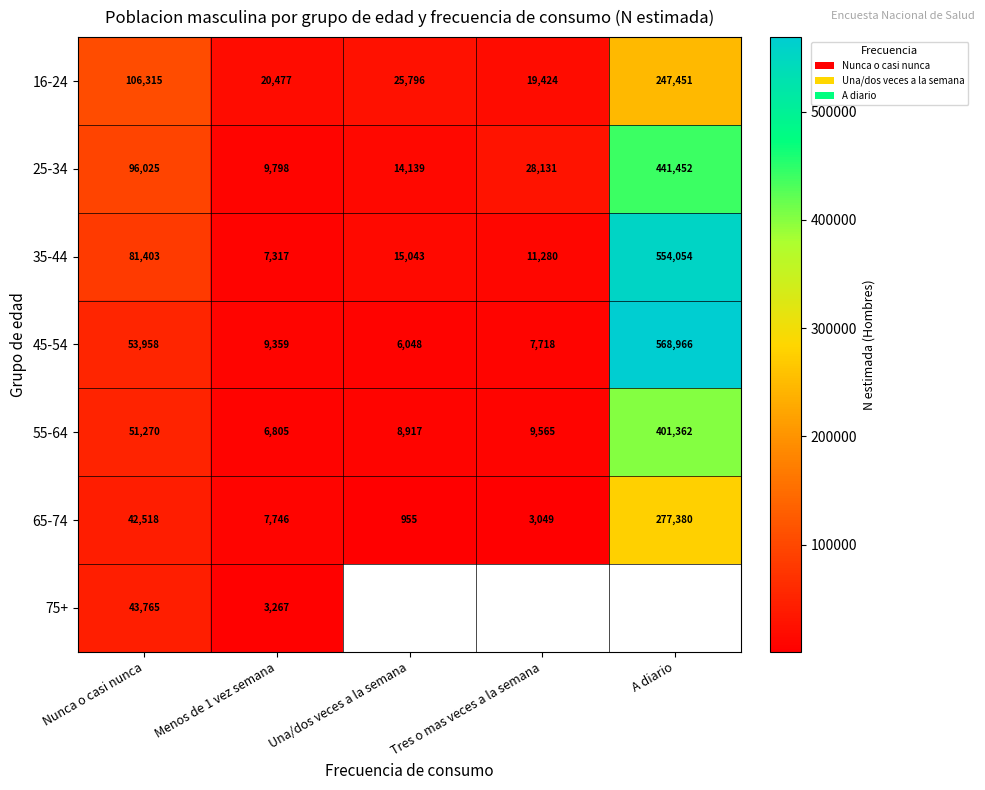

Which category has the lowest value in the 55-64 series?

Menos de 1 vez semana